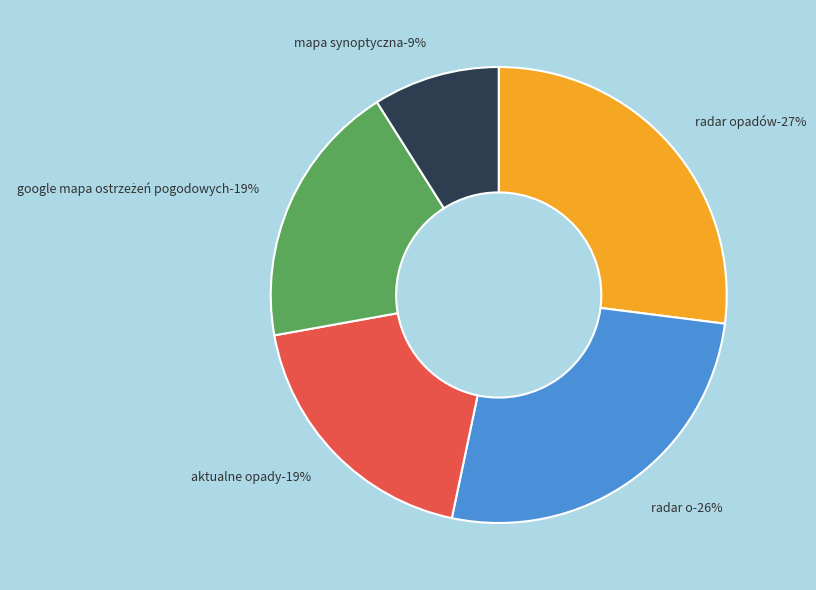

Is the sum of row 9.0 and row 5.0 greater than half?

No